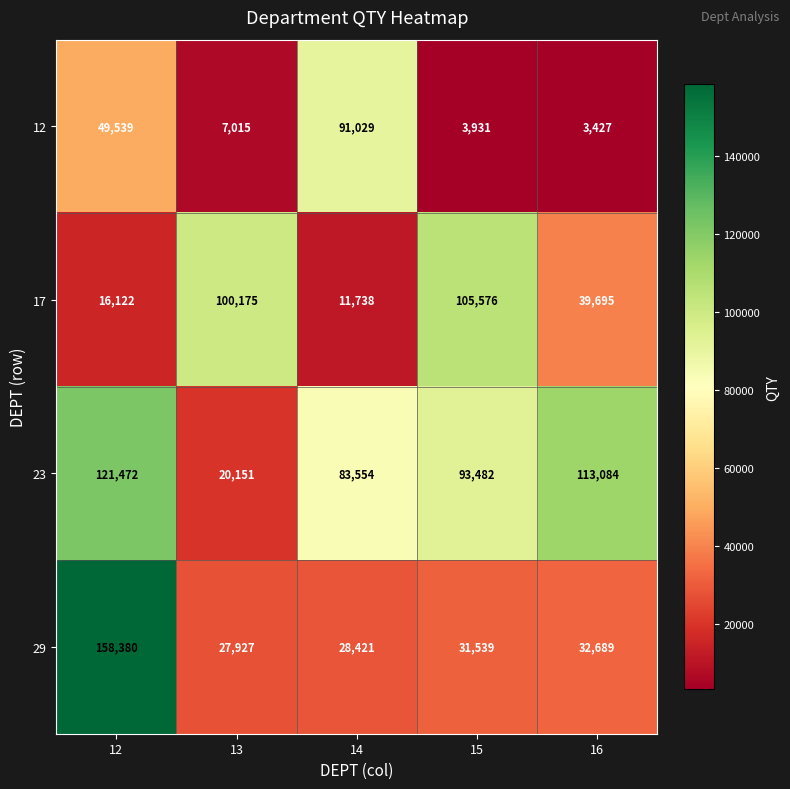

The value of 29 at 14 is 39332. True or false?

False